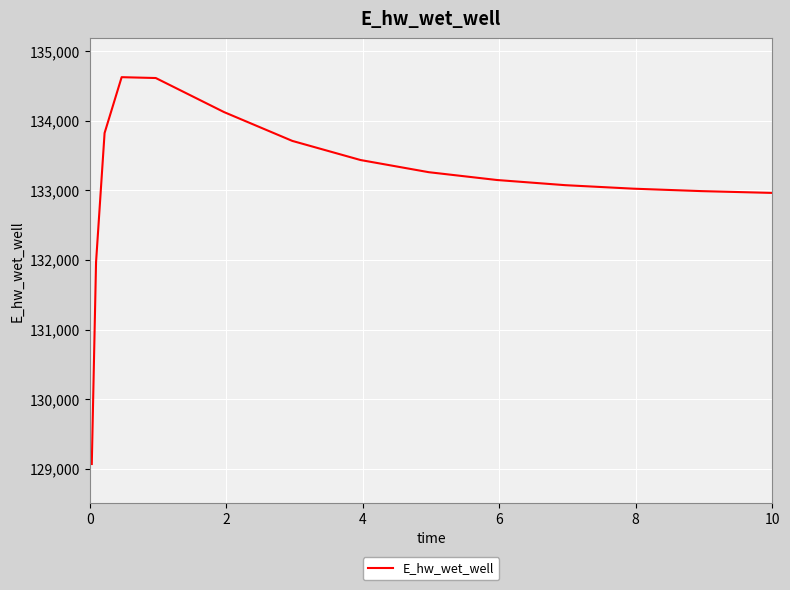

What is the smallest value displayed?

129068.7